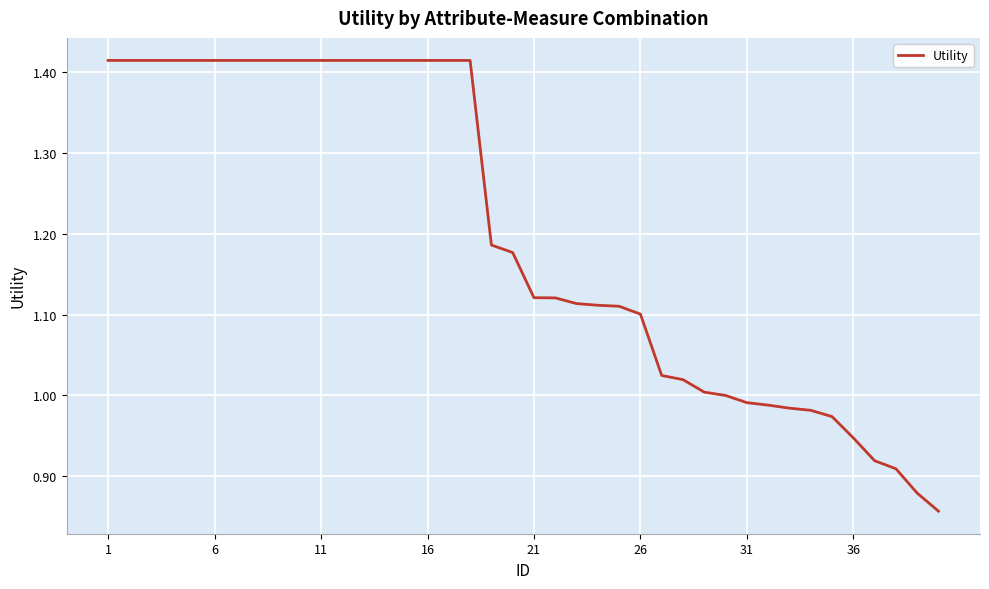

What is the difference between the maximum and minimum values?

0.6